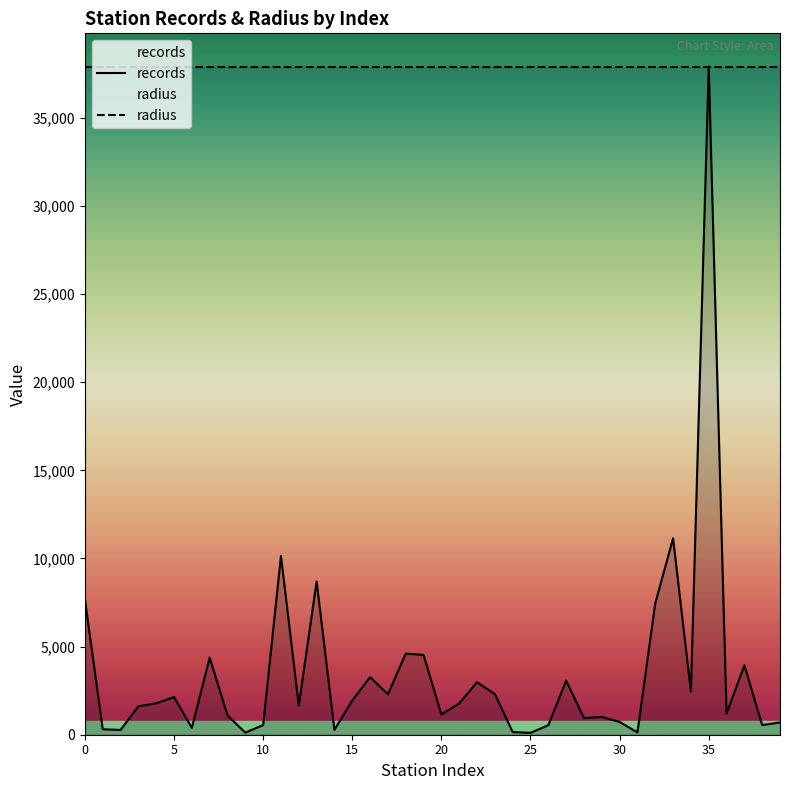

The records series shows 1012 at 29. True or false?

True